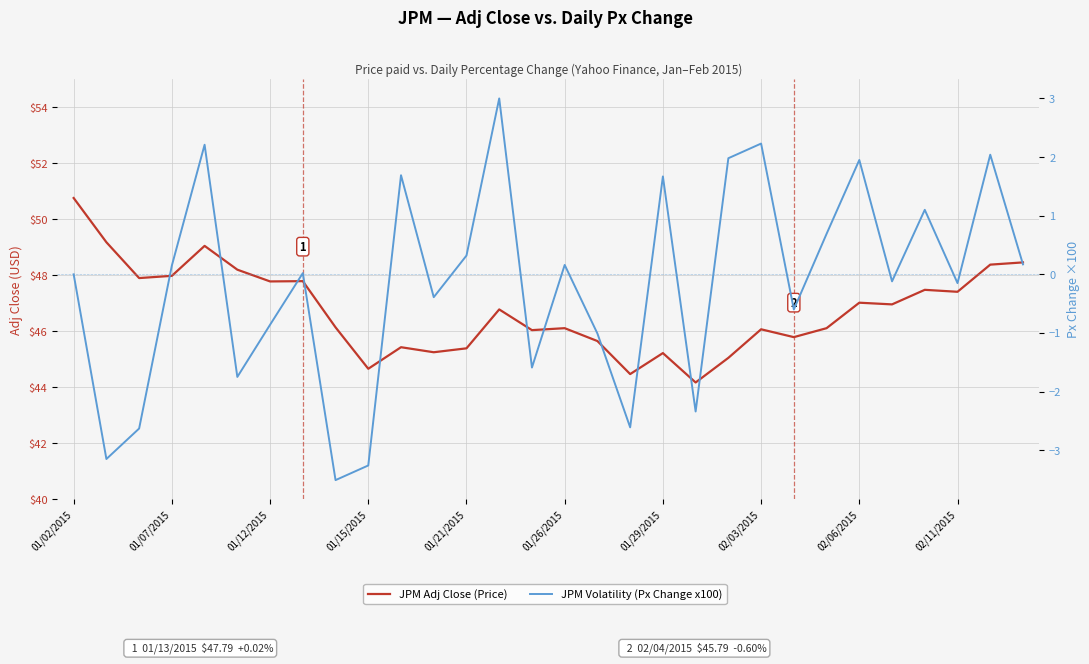

True or false: JPM Adj Close (Price) and JPM Volatility (Px Change x100) cross at least once.

False